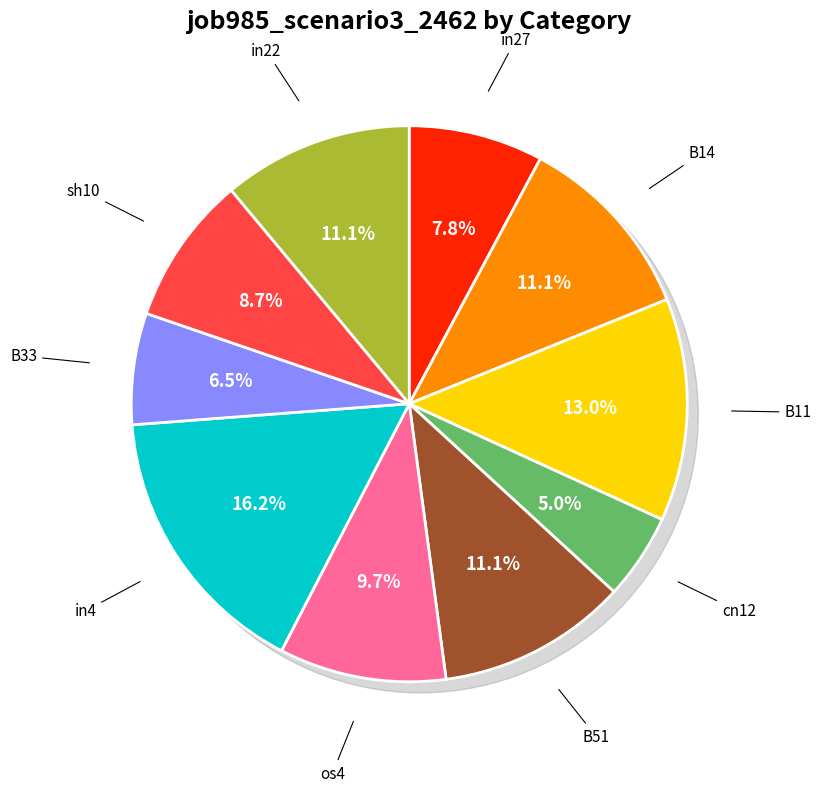

Which category has the biggest portion of the pie?

in4